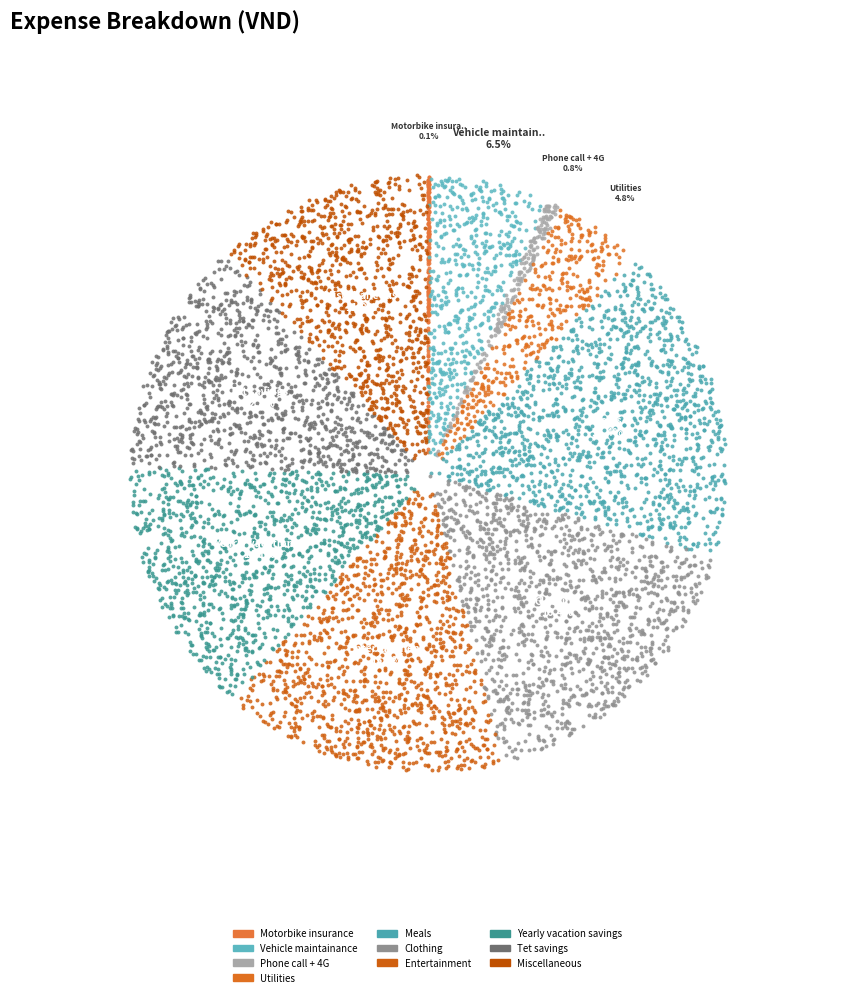

Is there a majority slice in this chart?

No